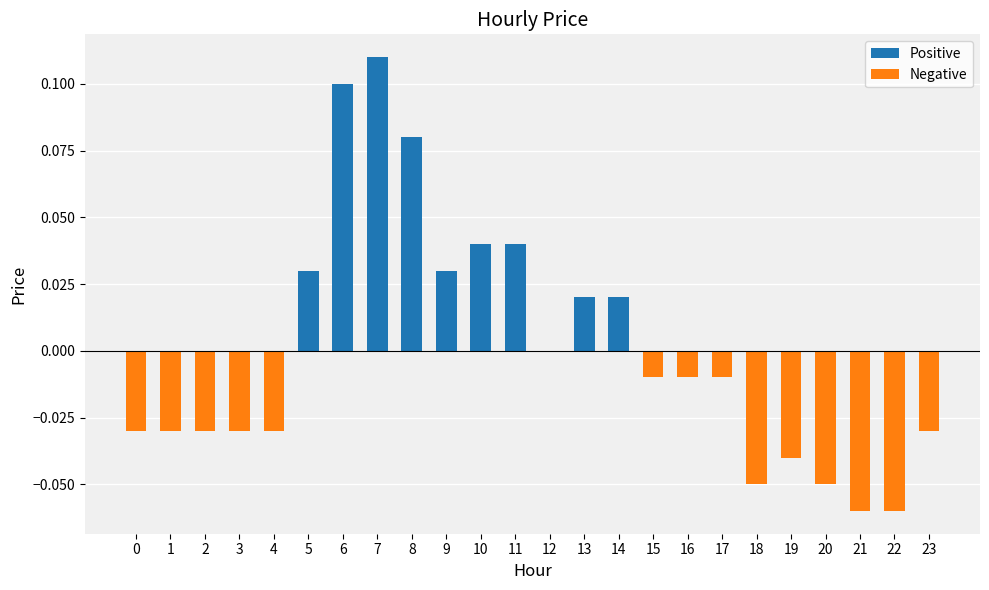

True or false: the data shows 0.0 at 12.

True